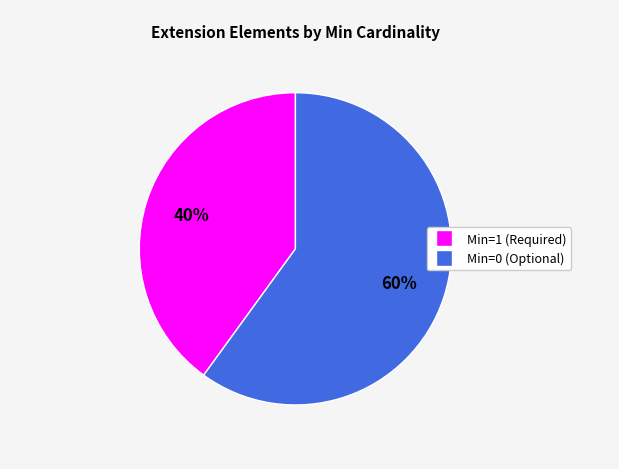

To the nearest percent, what is the difference between the largest and smallest slice percentages?

20%